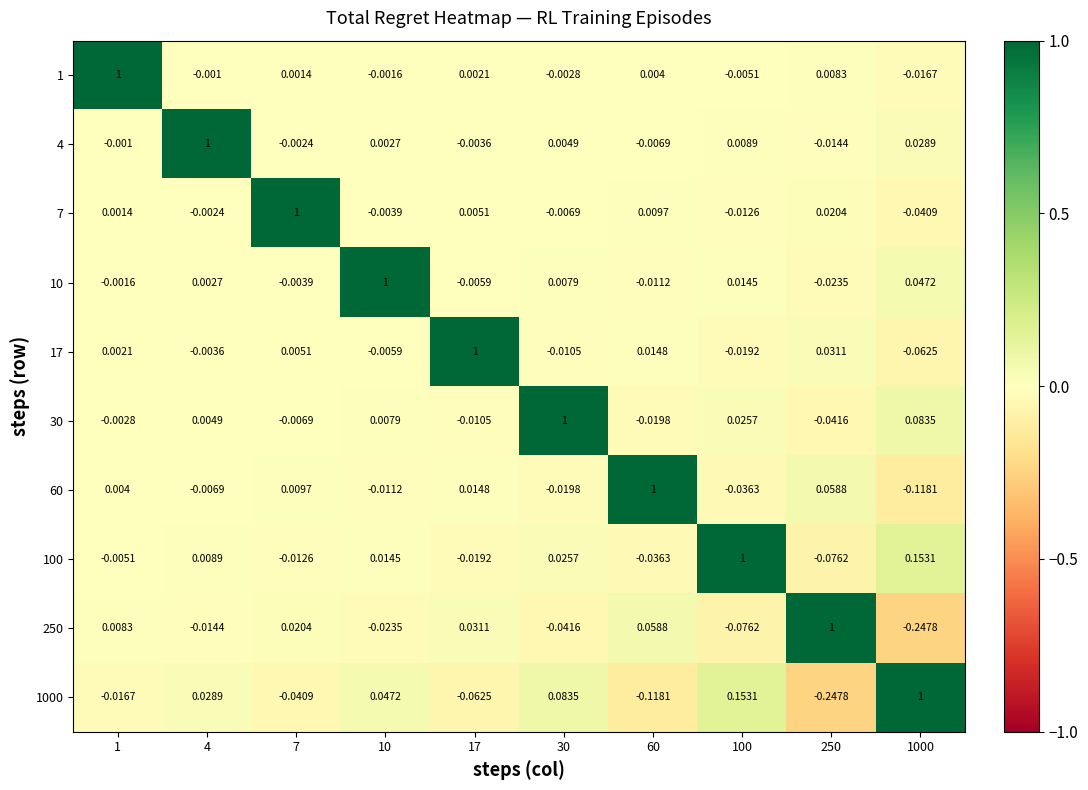

How many series are shown in this chart?

10